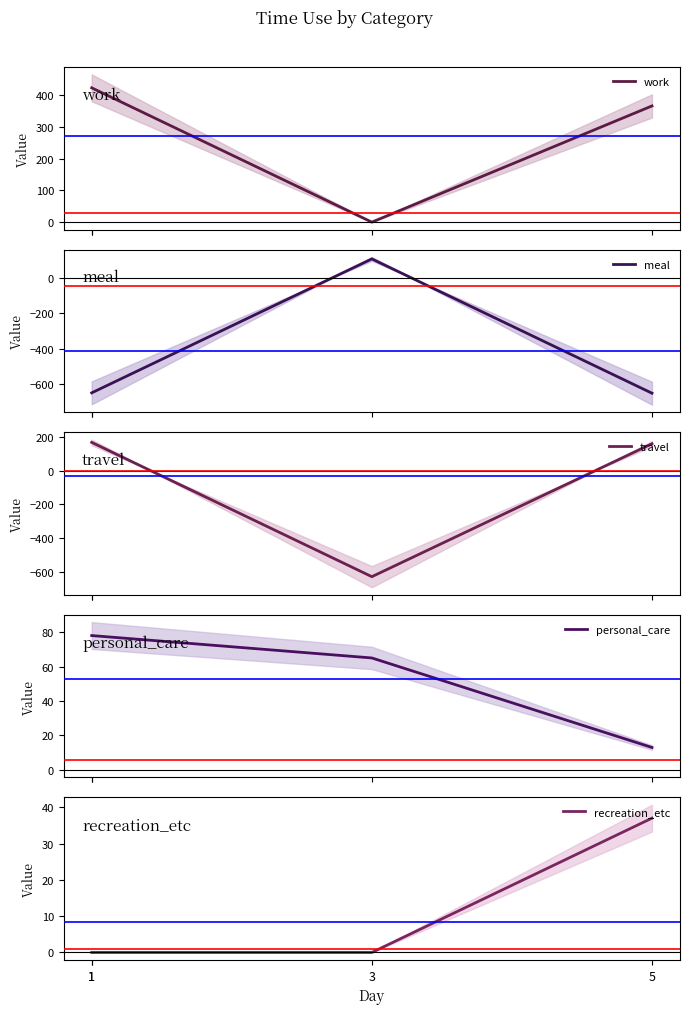

At 1, list the series in order from largest to smallest.

work, travel, personal_care, recreation_etc, meal